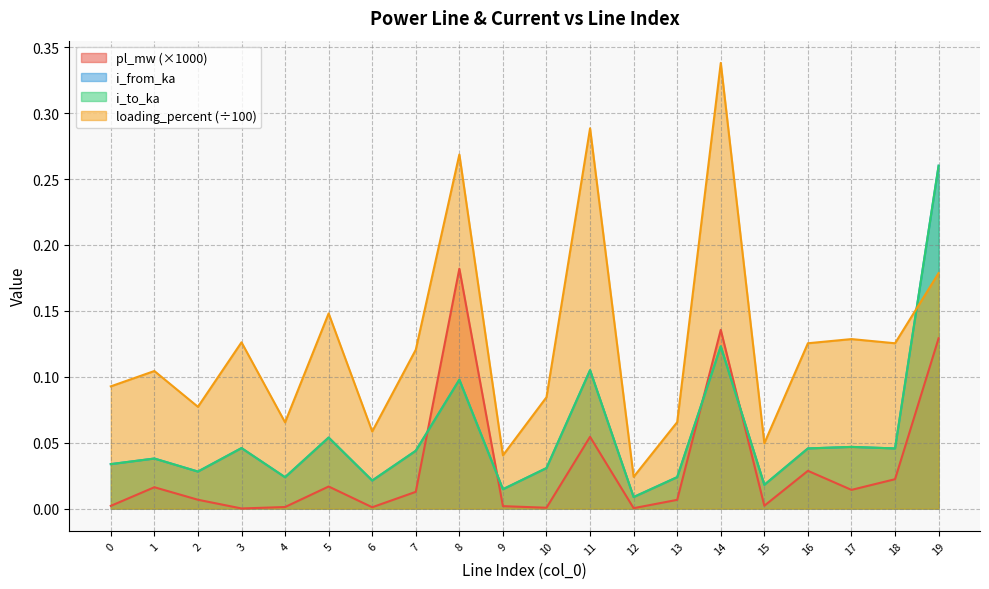

True or false: pl_mw and loading_percent intersect in this chart.

False